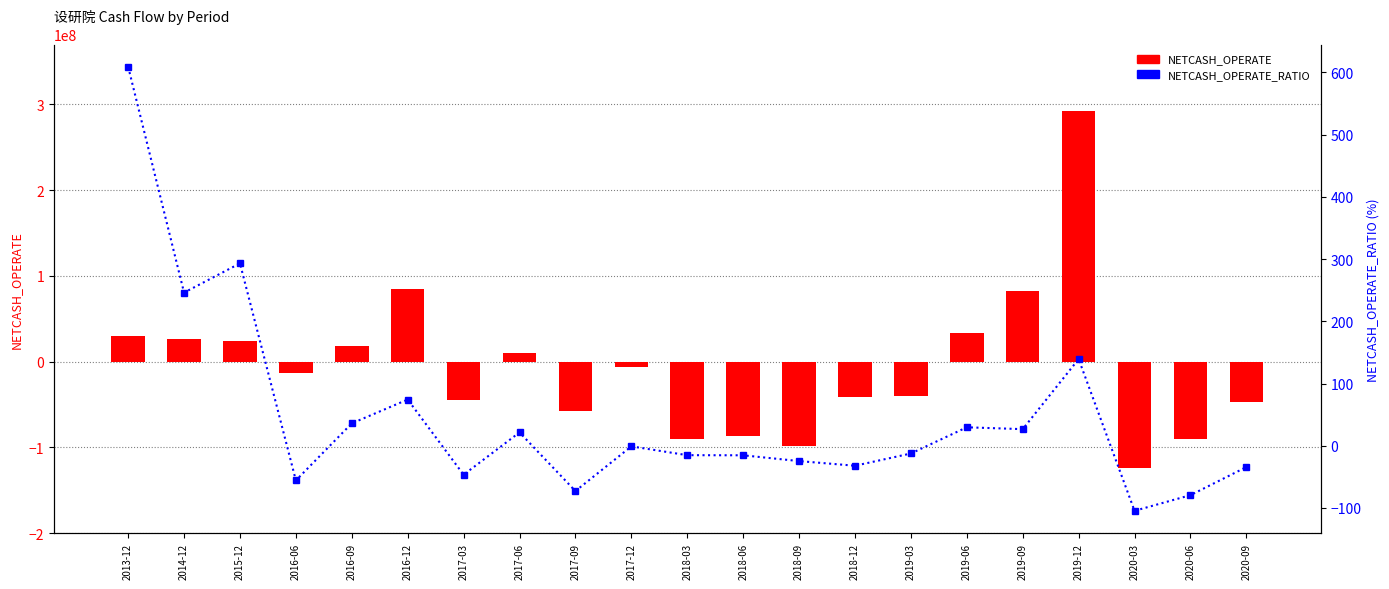

Which series has the largest total across all categories?

NETCASH_OPERATE